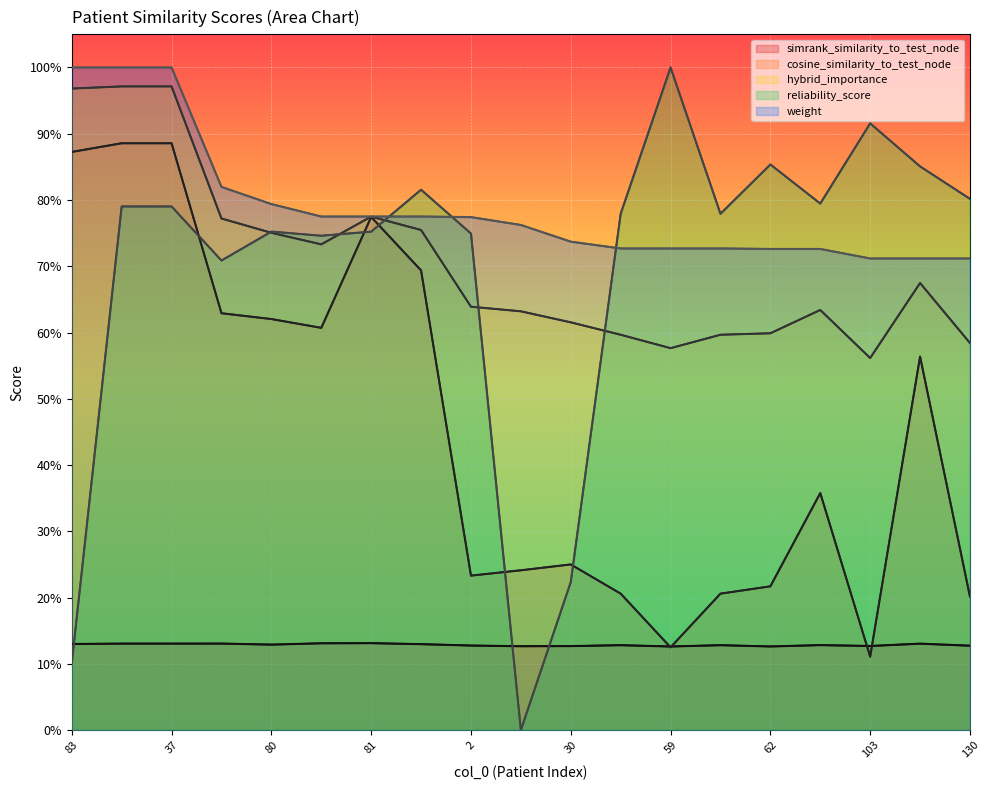

What is the value of the reliability_score point at the 15th from the left?

0.9